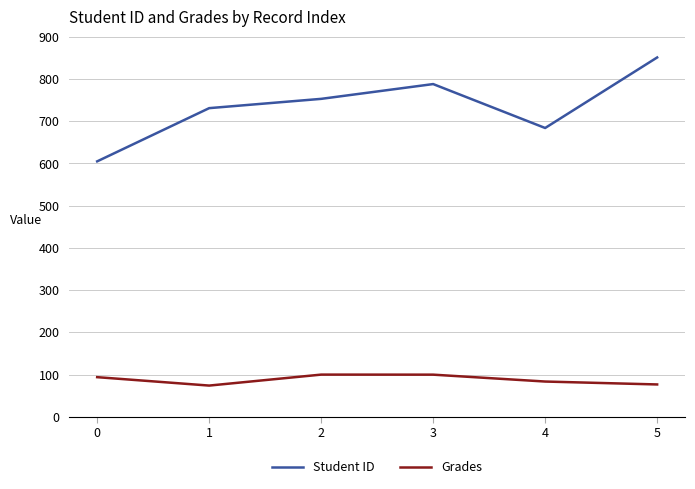

List the labels in order of Student ID value, smallest first.

0, 4, 1, 2, 3, 5